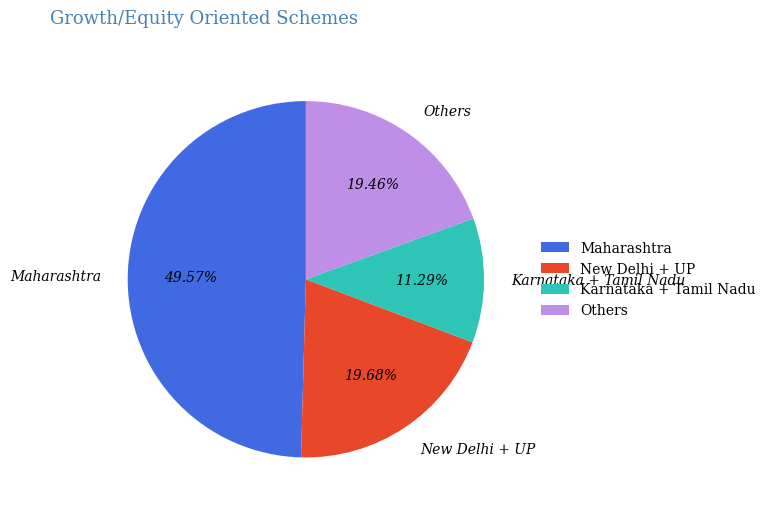

To the nearest percent, what is the average slice percentage?

25%